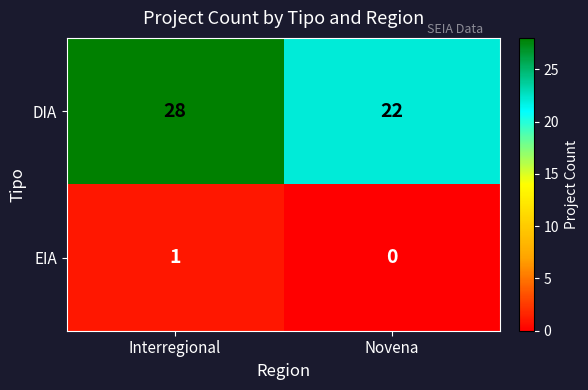

How many values in the DIA series are below 28?

1